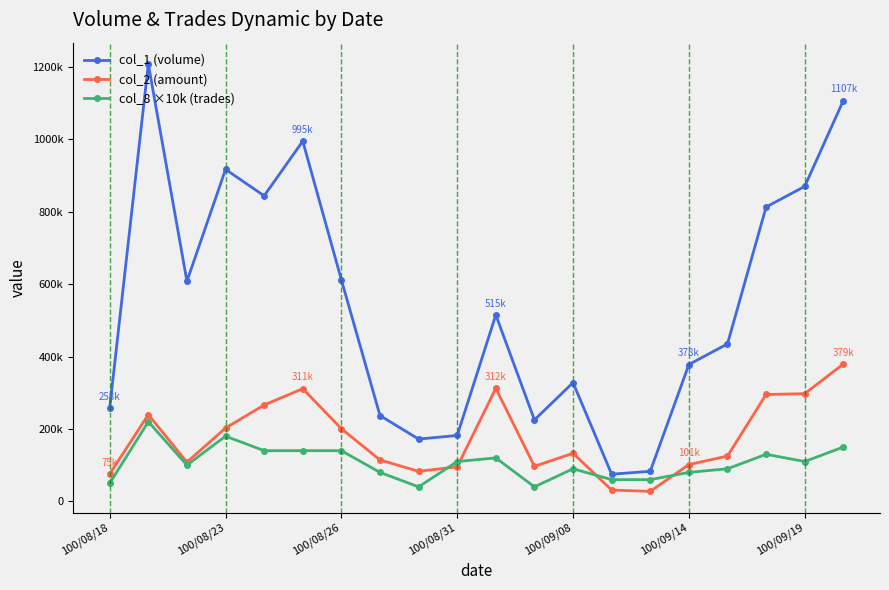

Which category has the lowest value across all series?

14